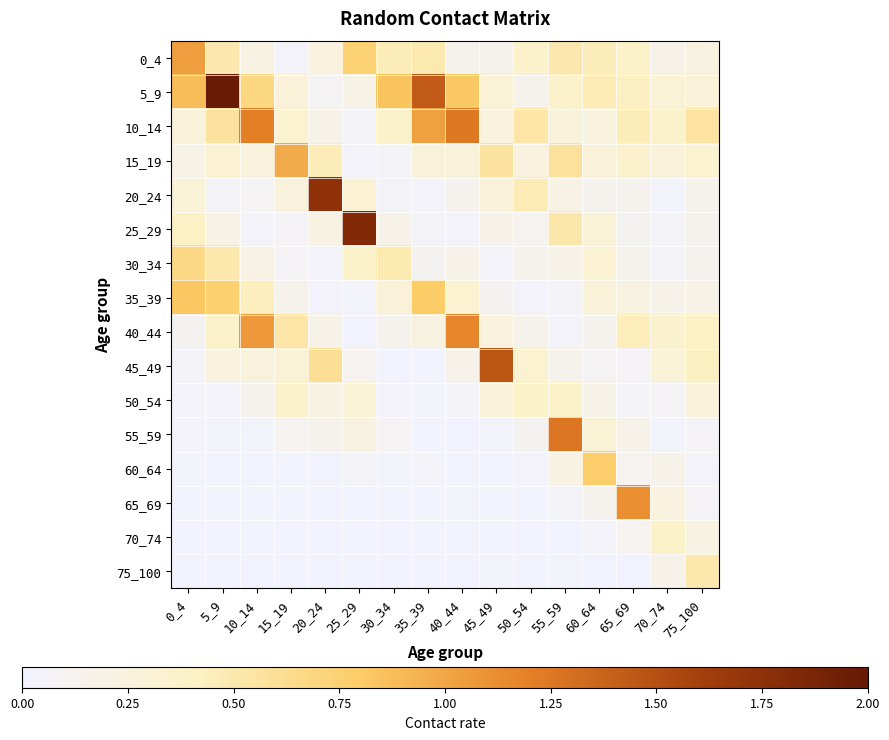

What is the difference between the highest and lowest values at 50_54?

0.5